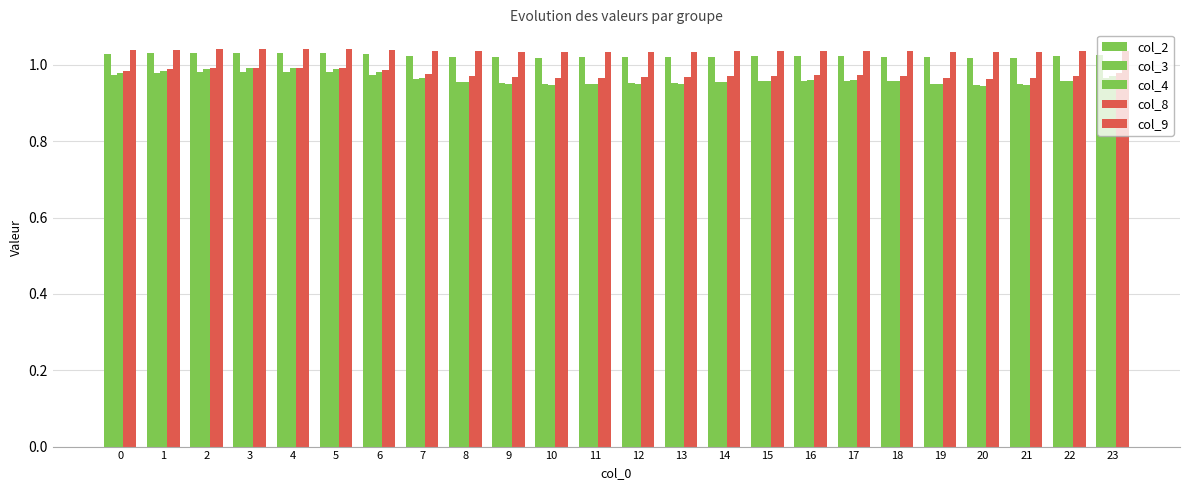

What is the approximate value of col_2 at 14?

1.0